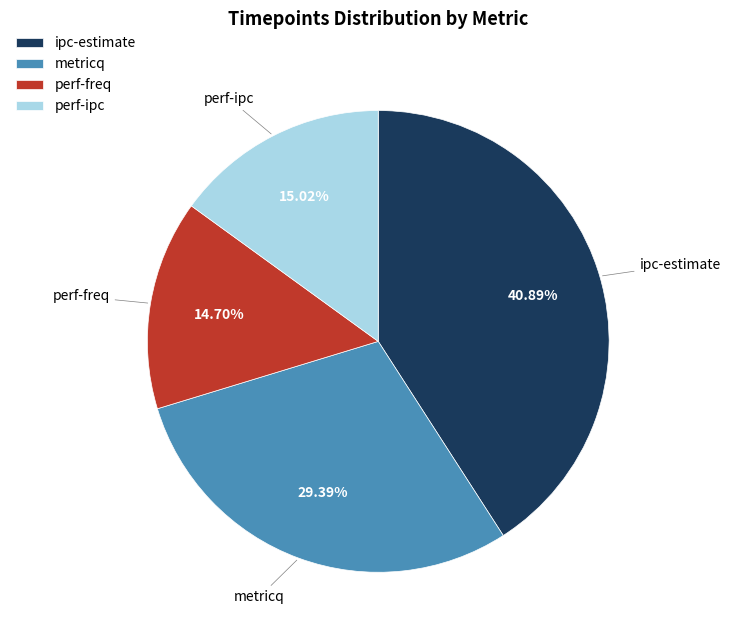

What is the total percentage of metricq and perf-freq?

44.1%